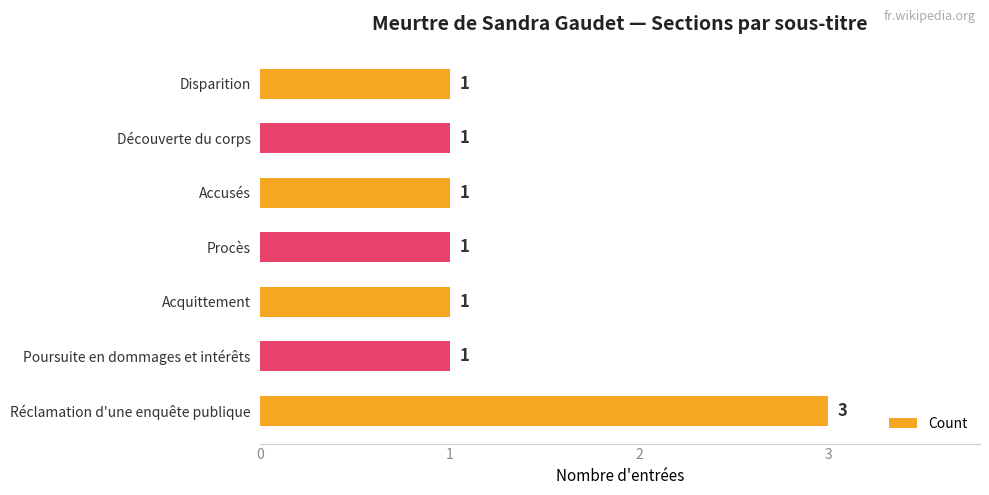

What is the label of the 6th bar from the top?

Poursuite en dommages et intérêts